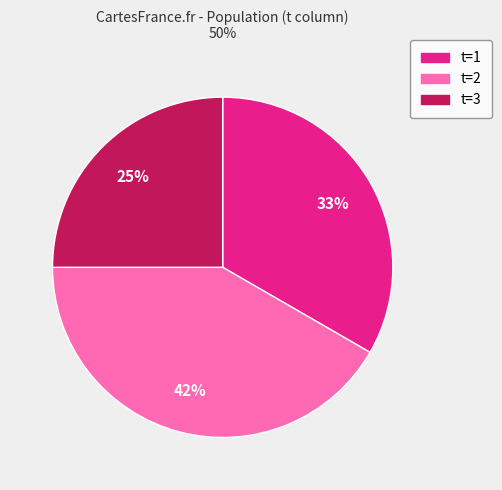

Which slice is the largest?

t=2